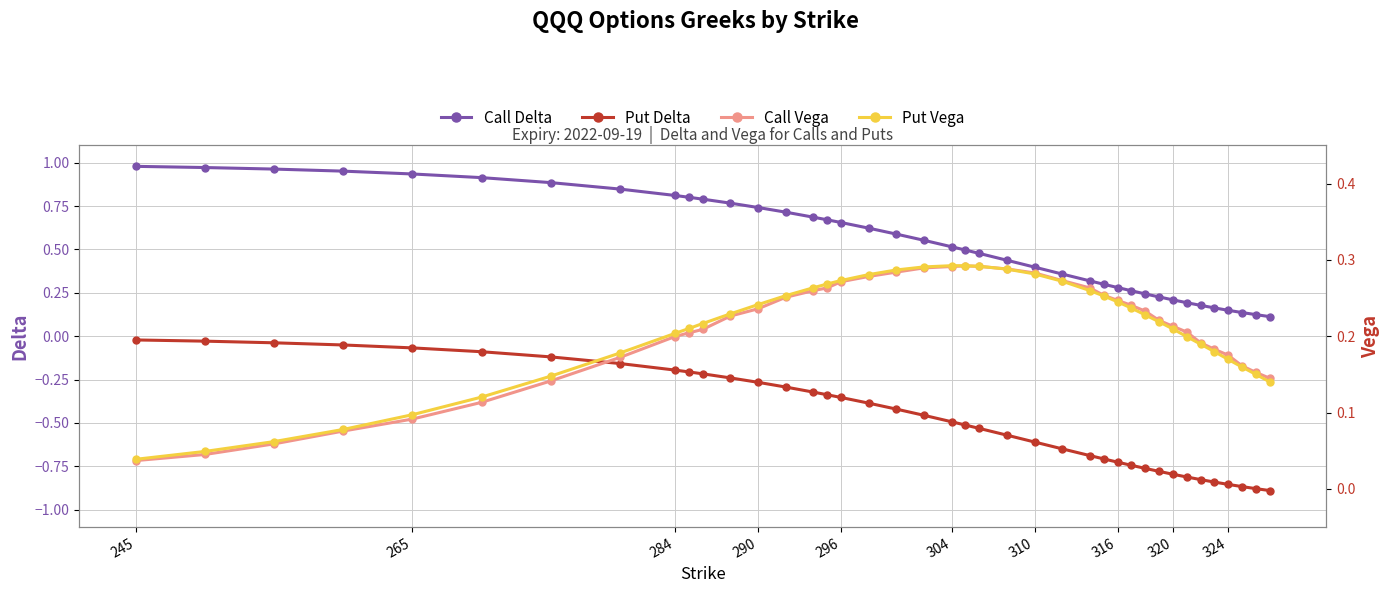

What is the value of the Call Vega point at the 6th from the left?

0.1